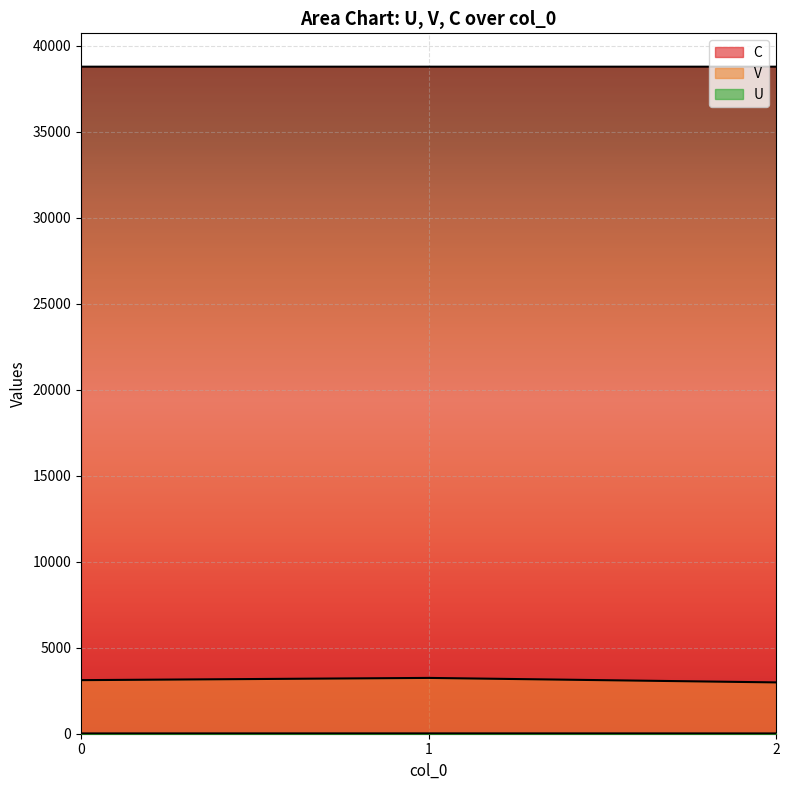

At which label does V reach its minimum?

2